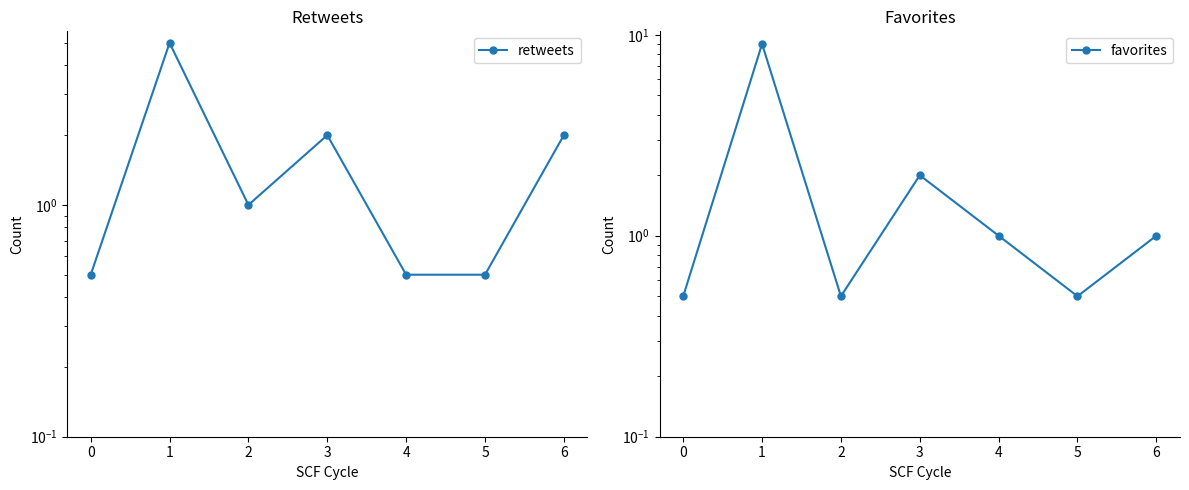

Where is the first local minimum for favorites?

2